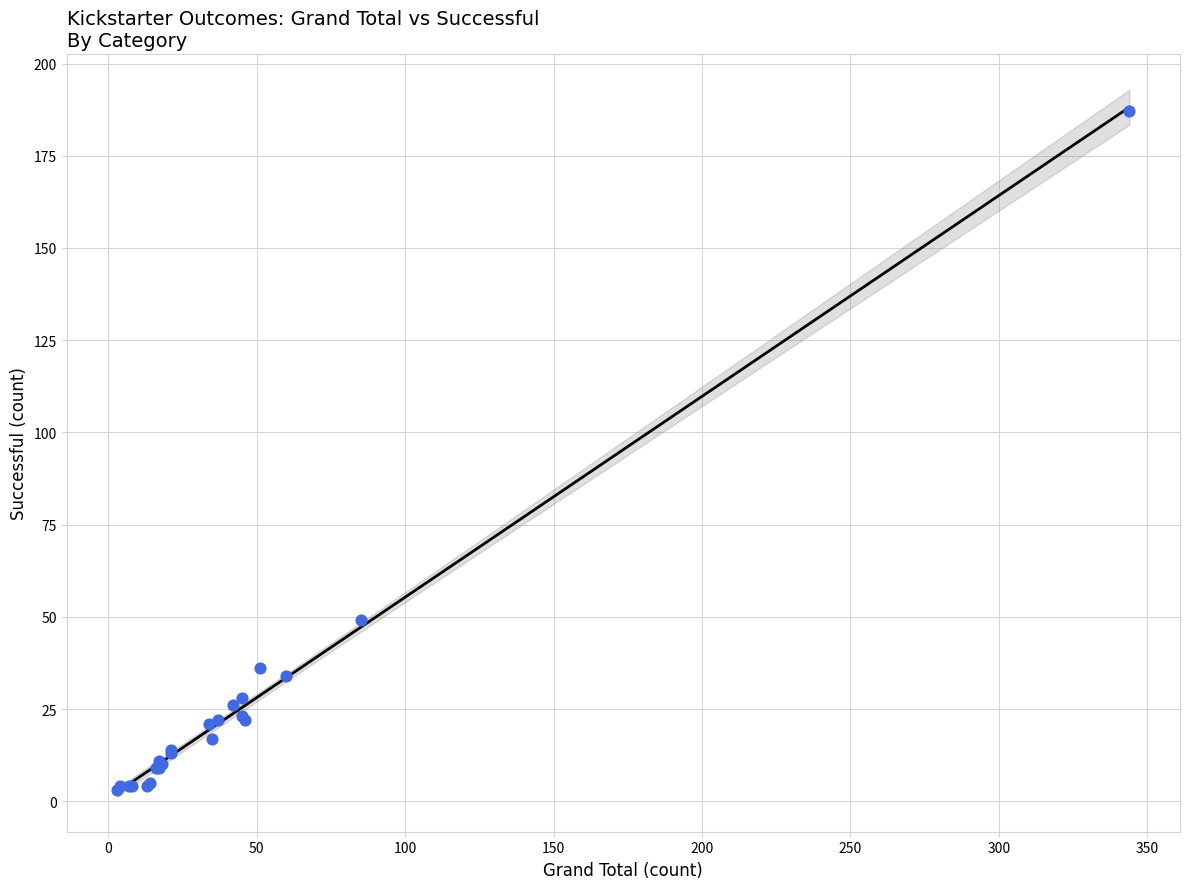

What Y value in the scatter plot is closest to 95?

49